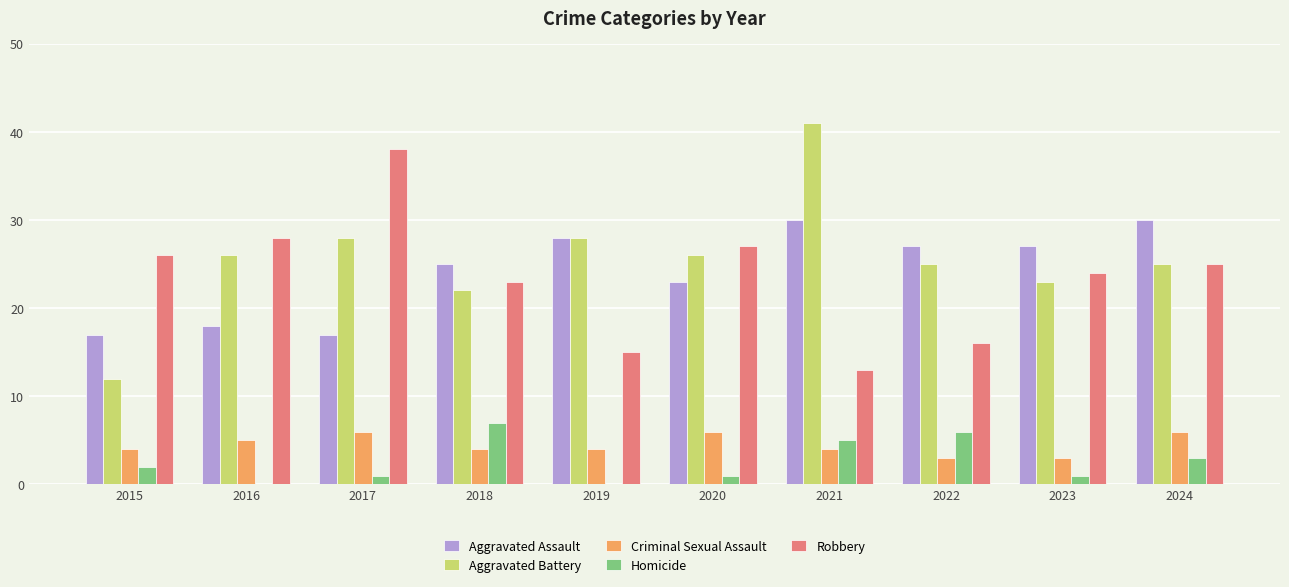

Reading right to left, what are all the values shown in this chart?

Aggravated Assault: 30	27	27	30	23	28	25	17	18	17
Aggravated Battery: 25	23	25	41	26	28	22	28	26	12
Criminal Sexual Assault: 6	3	3	4	6	4	4	6	5	4
Homicide: 3	1	6	5	1	0	7	1	0	2
Robbery: 25	24	16	13	27	15	23	38	28	26